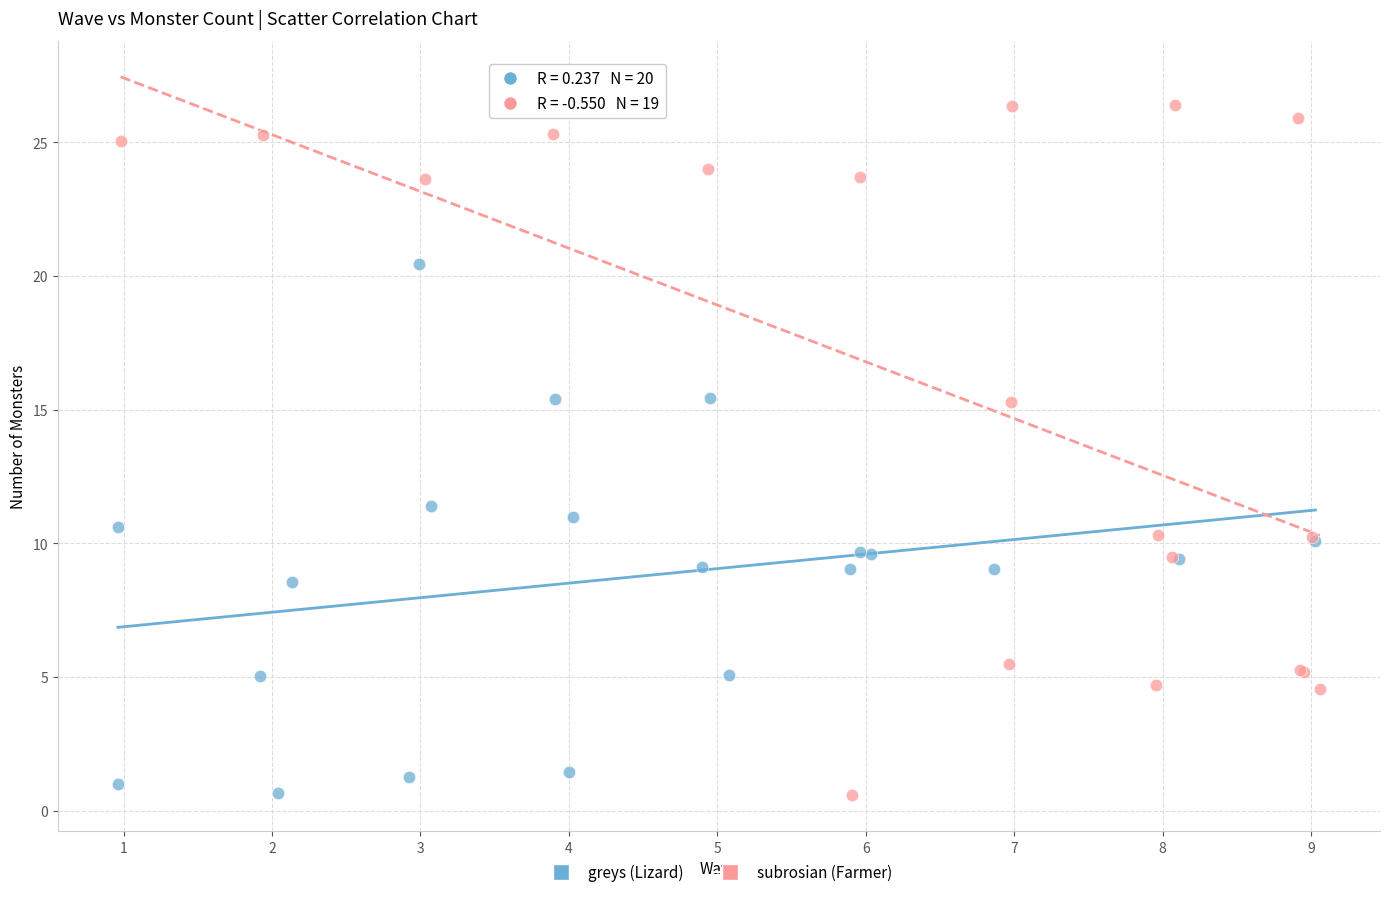

Which series has the largest Y range (max minus min)?

subrosian (Farmer)